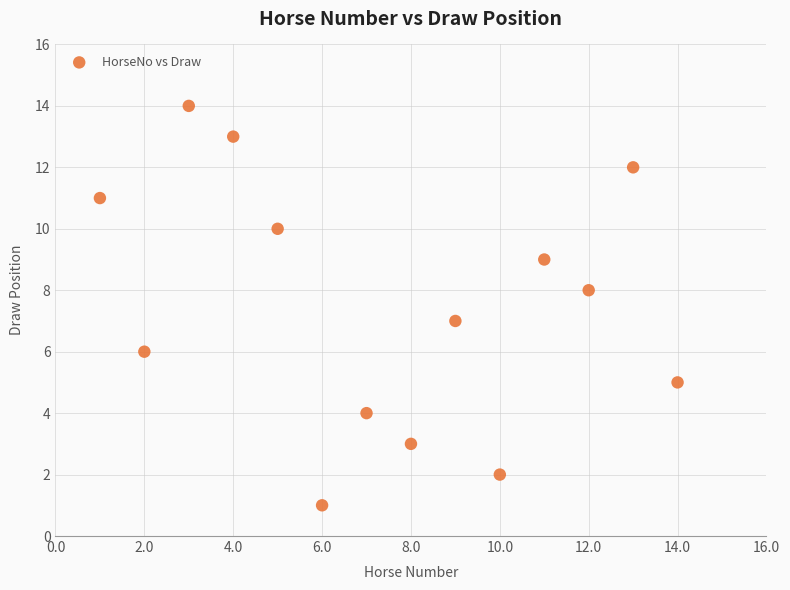

What is the range of Y values (max minus min)?

13